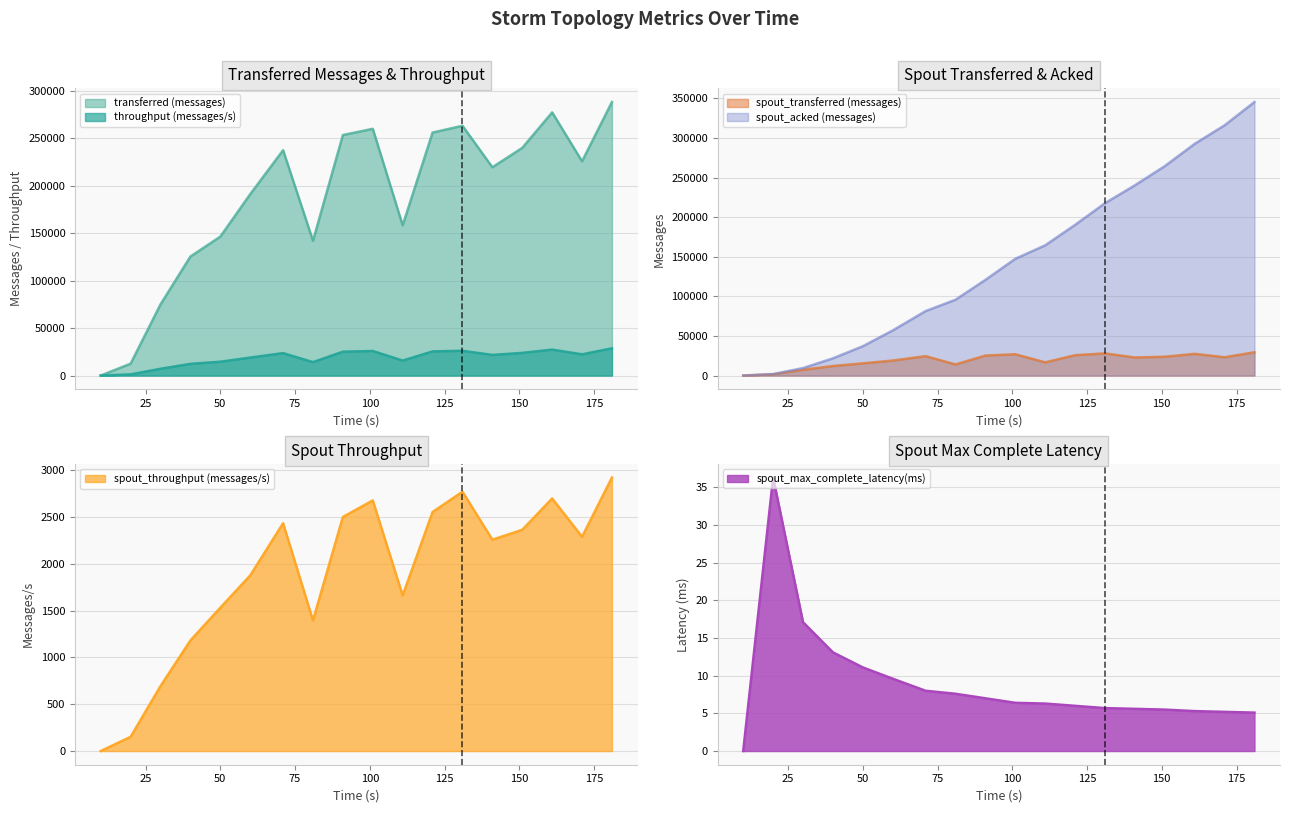

Reading left to right, list all the values displayed in this chart.

transferred (messages): 0.0	12520.0	74960.0	125340.0	146340.0	191020.0	237380.0	141920.0	253340.0	259900.0	158240.0	255940.0	263100.0	219400.0	239820.0	277180.0	225680.0	288120.0
spout_transferred (messages): 0.0	1540.0	7300.0	12040.0	15400.0	18940.0	24500.0	14040.0	25240.0	26920.0	16700.0	25720.0	27960.0	22820.0	23780.0	27420.0	23120.0	29400.0
spout_acked (messages): 0.0	1840.0	9460.0	21760.0	37060.0	56980.0	81440.0	95760.0	120860.0	147460.0	164500.0	190320.0	217680.0	240320.0	264500.0	292660.0	316080.0	345480.0
throughput (messages/s): 0.0	1236.0	7128.0	12309.0	14564.0	18931.0	23601.0	14115.0	25122.0	25865.0	15765.0	25426.0	26090.0	21722.0	23857.0	27300.0	22355.0	28660.0
spout_throughput (messages/s): 0.0	152.0	694.0	1182.0	1532.0	1877.0	2435.0	1396.0	2502.0	2679.0	1663.0	2555.0	2772.0	2259.0	2365.0	2700.0	2290.0	2924.0
spout_max_complete_latency(ms): 0.0	36.3	17.1	13.1	11.1	9.6	8.0	7.6	7.0	6.4	6.3	6.0	5.7	5.6	5.5	5.3	5.2	5.1